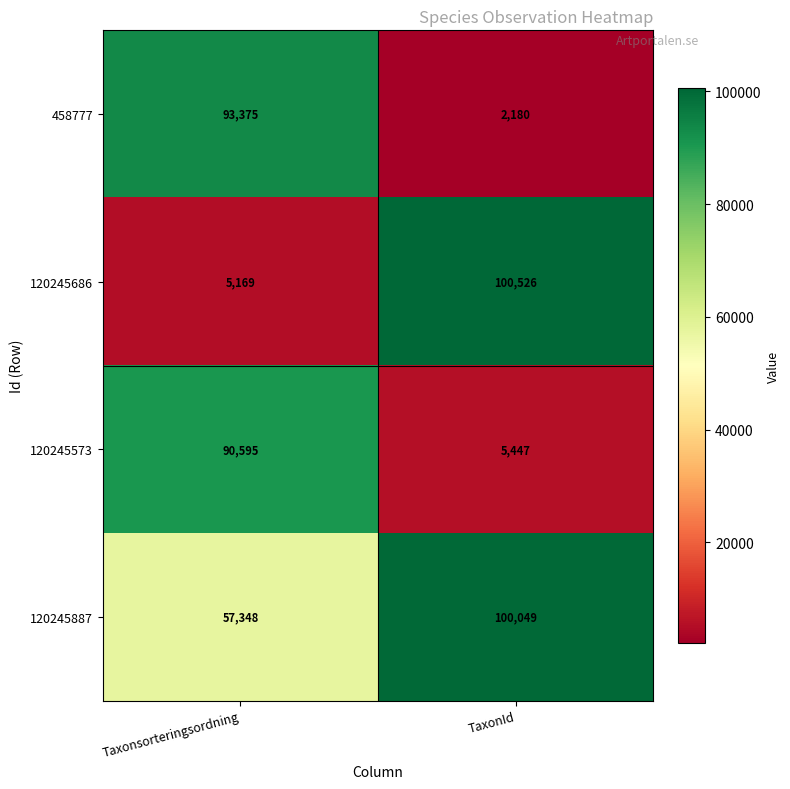

Where is 120245686 nearest to the value 52847?

Taxonsorteringsordning